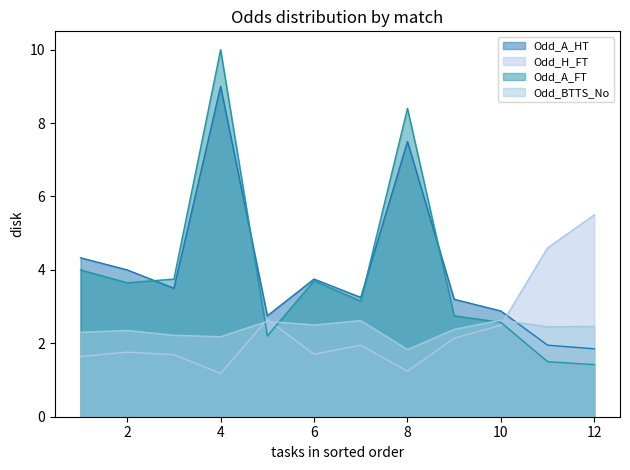

True or false: Odd_A_HT and Odd_BTTS_No intersect in this chart.

True